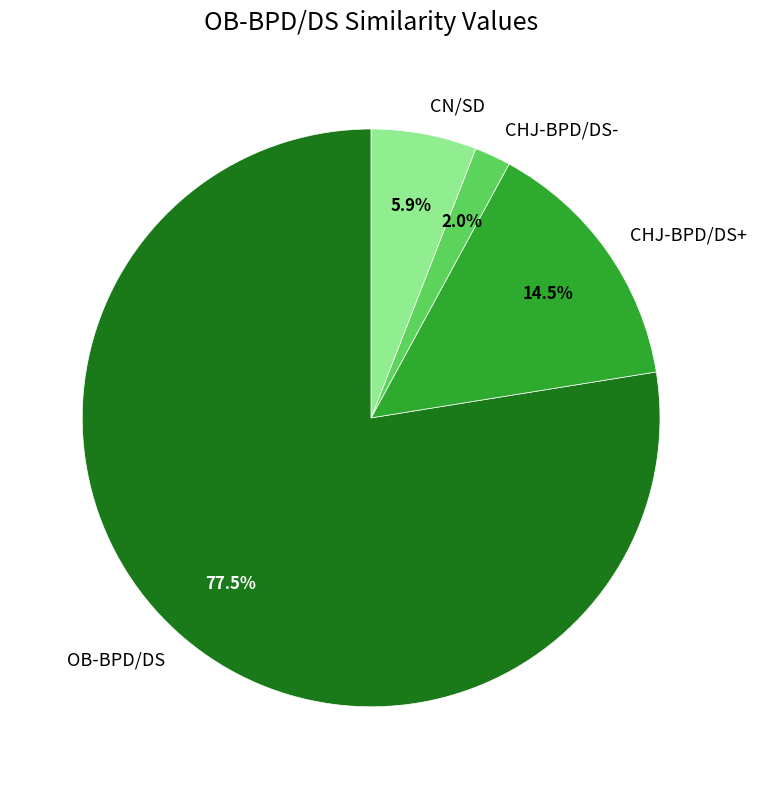

Which has a higher value, OB-BPD/DS or CHJ-BPD/DS+?

OB-BPD/DS